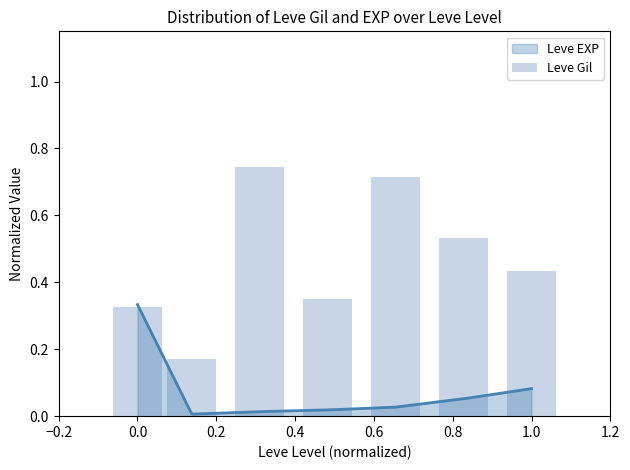

What position from the left is 1.0?

7